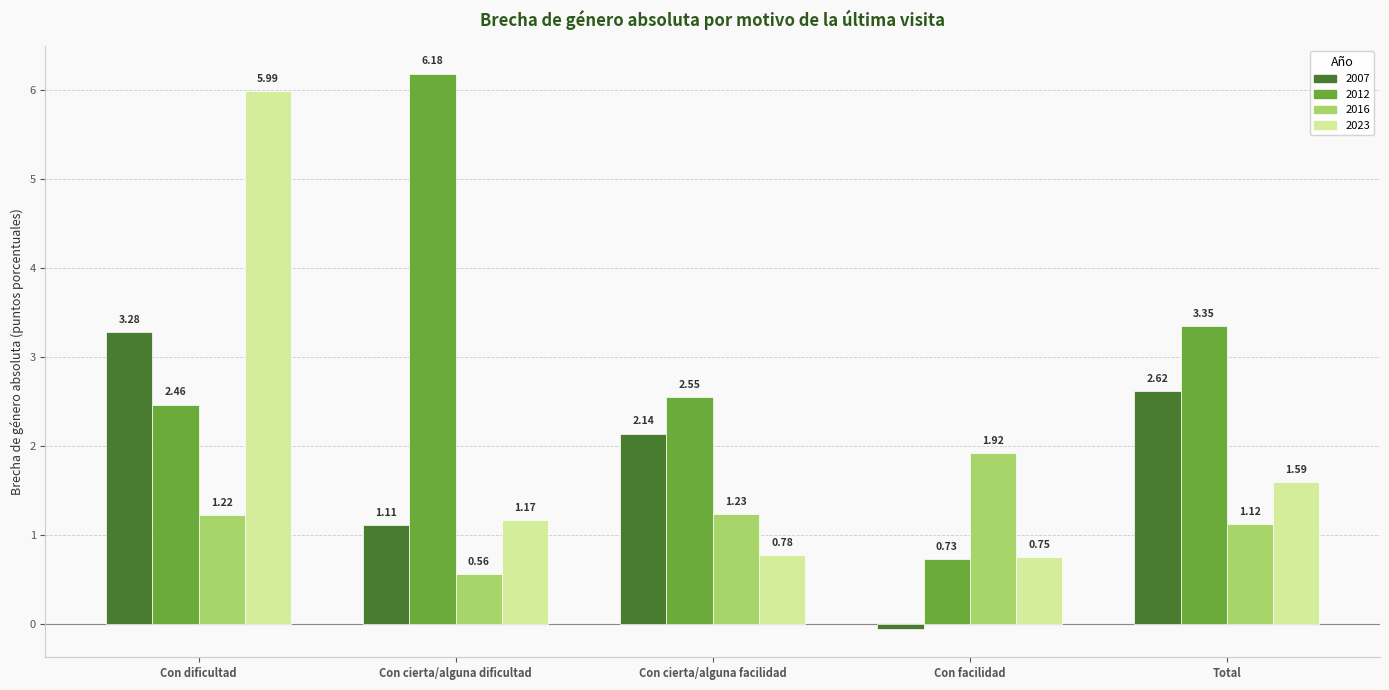

Which series changed the most between Con dificultad and Total?

2023